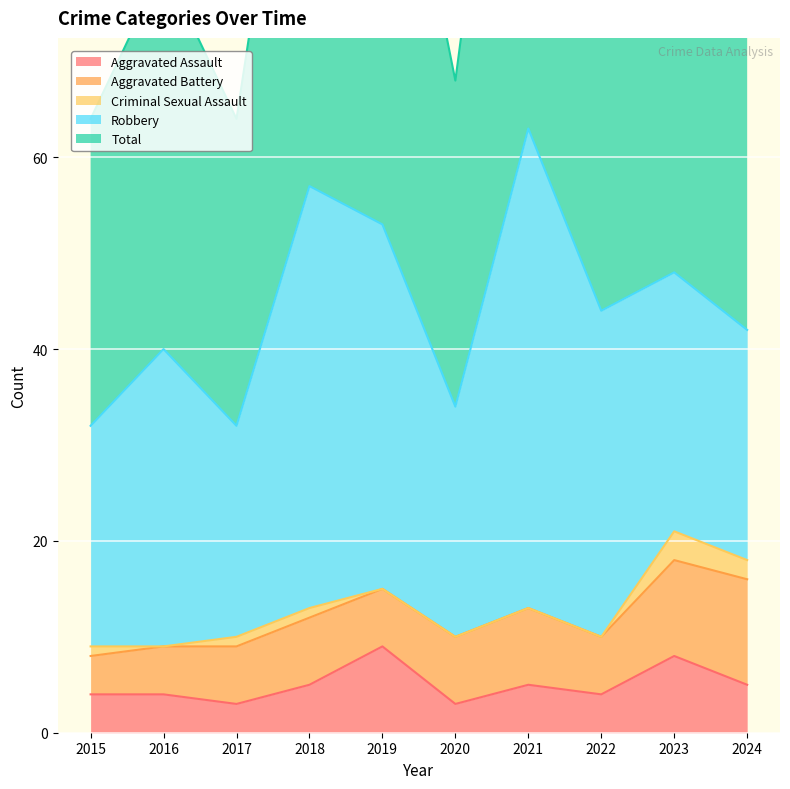

Is the value of Aggravated Battery at 2016 greater than the value of Total at 2015?

No